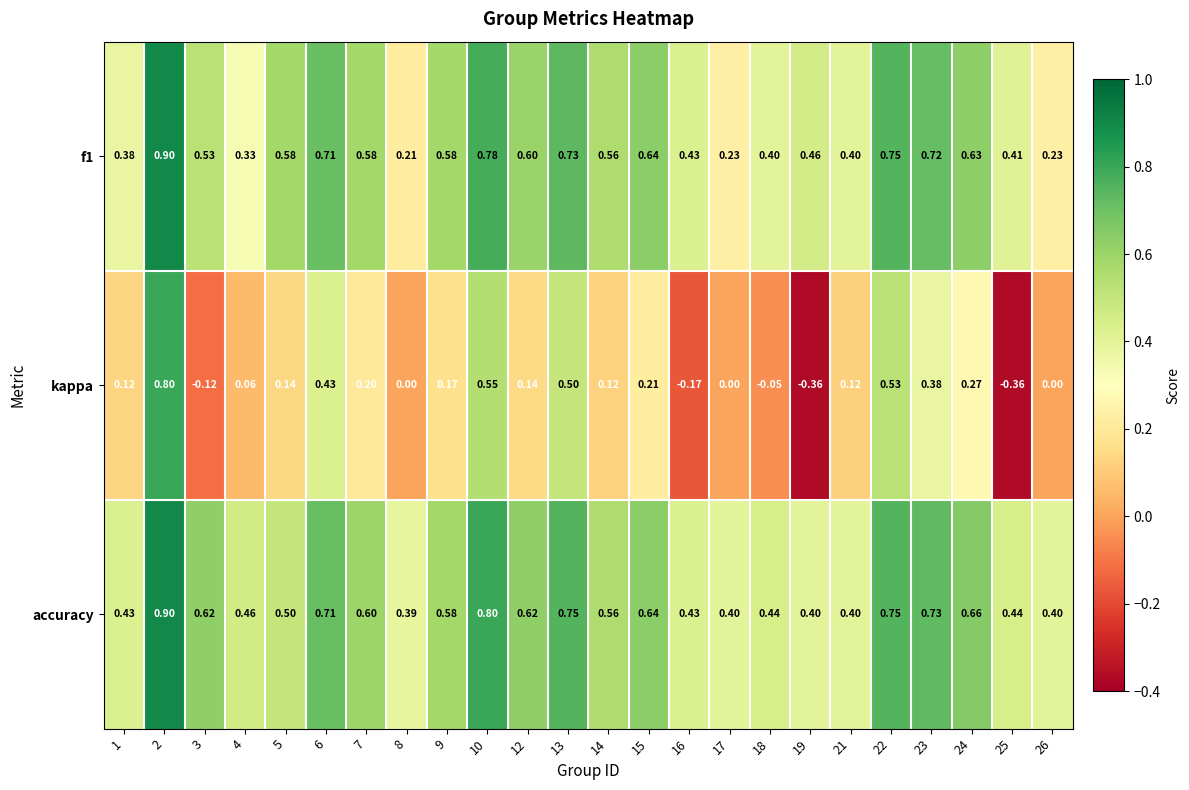

At which category does the chart reach its peak across all series?

2